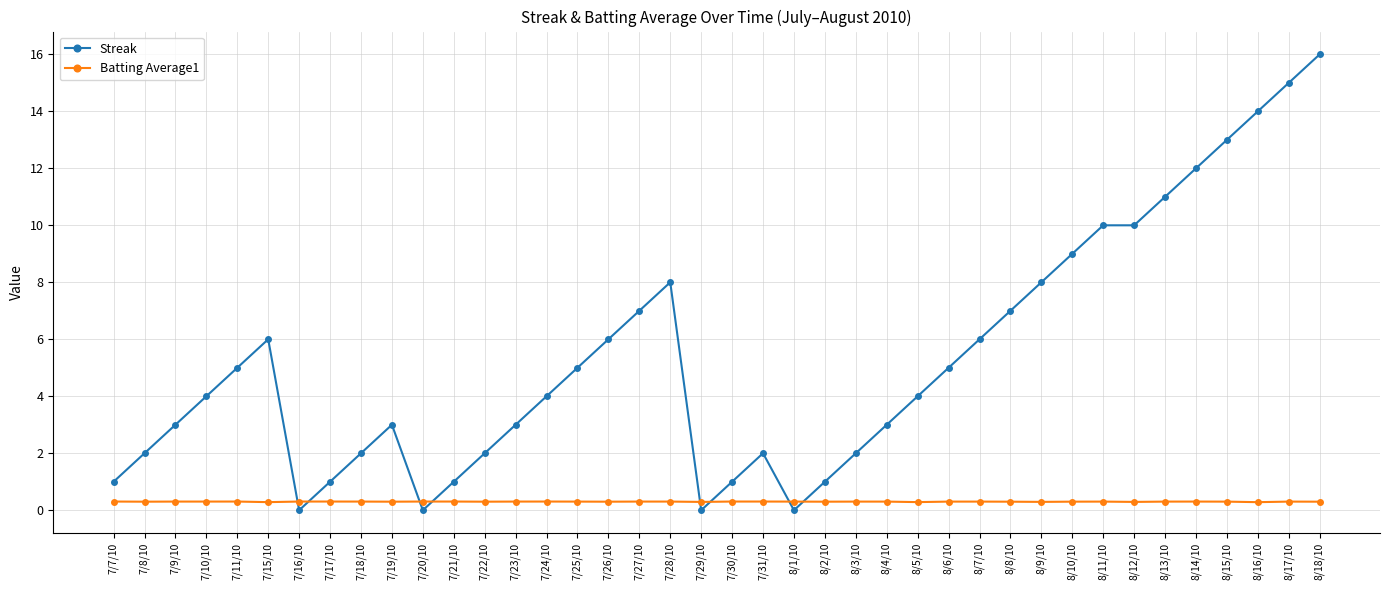

Which series has the widest spread of values?

Streak